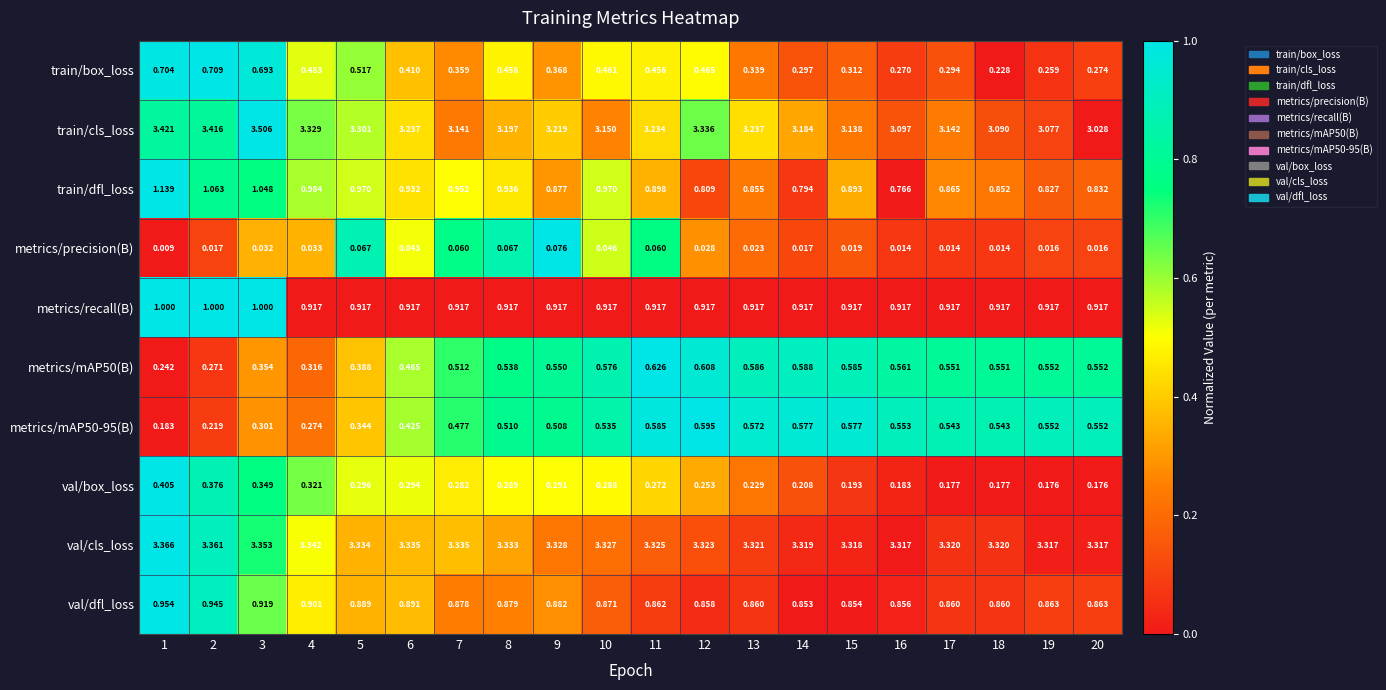

Between 16 and 20, which series saw the biggest shift?

train/cls_loss